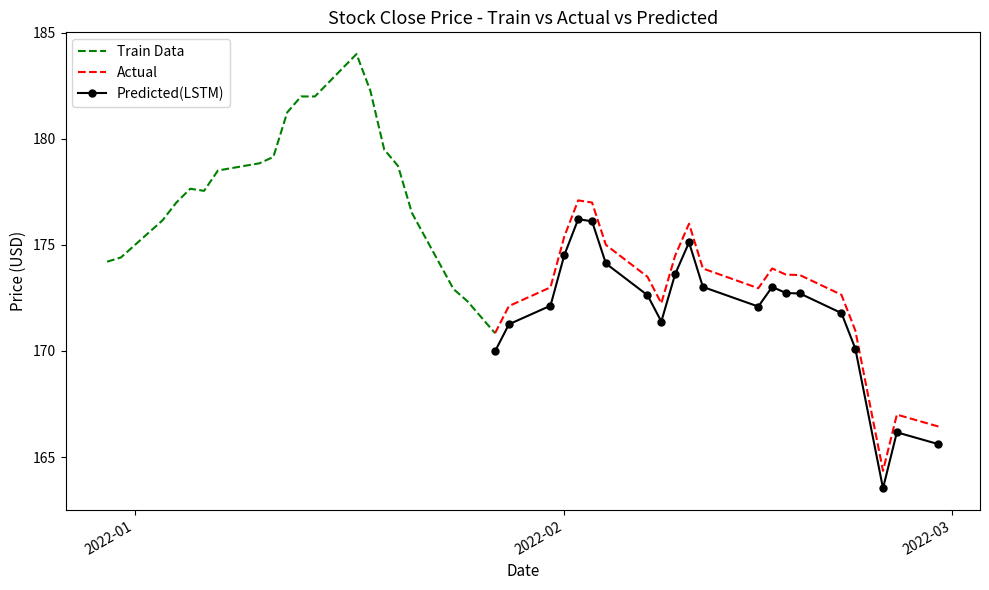

At how many categories does at least one series exceed 167?

40